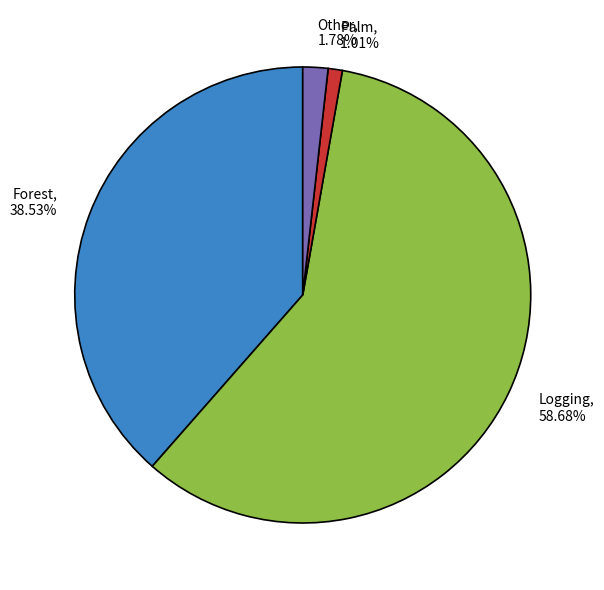

Is the sum of Palm, 1.01% and Forest, 38.53% greater than half?

No